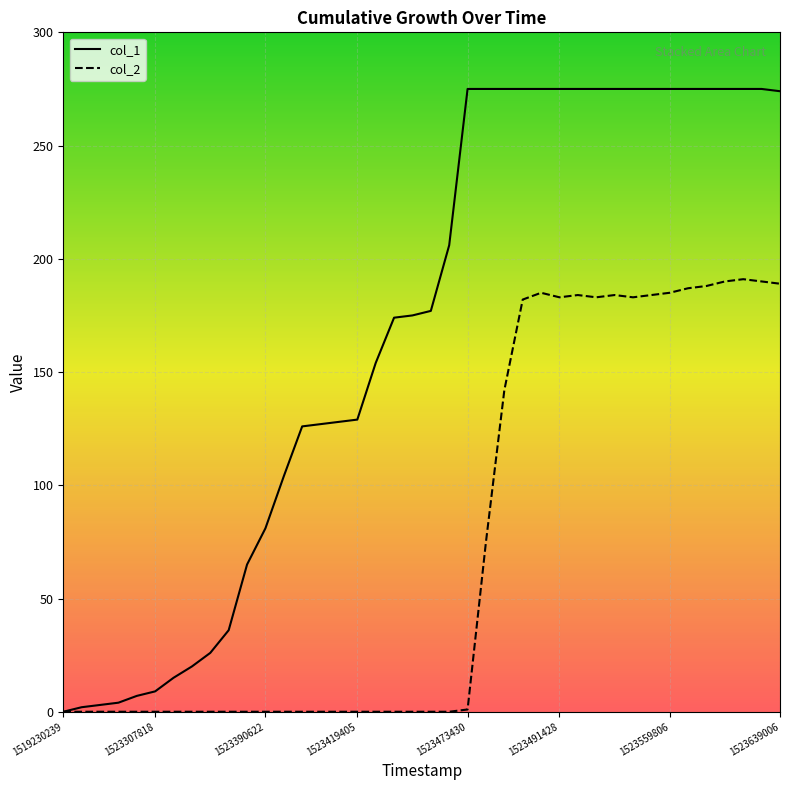

At which category is the sum across all series the highest?

37